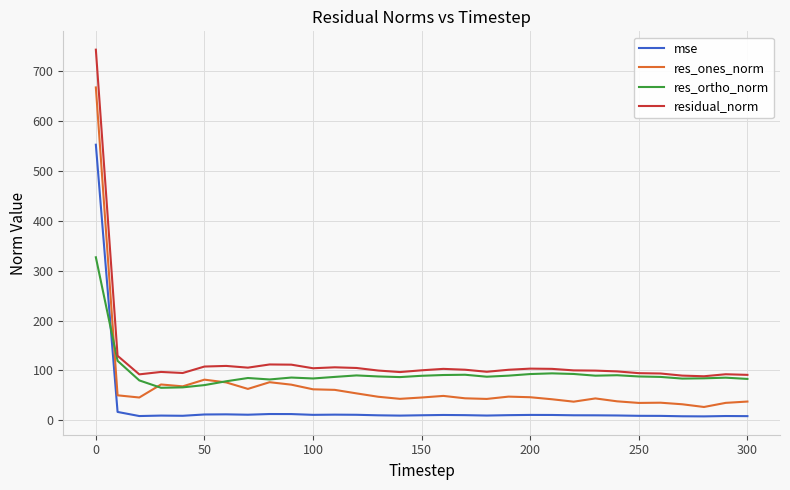

What are all the series names shown in the legend?

mse, res_ones_norm, res_ortho_norm, residual_norm